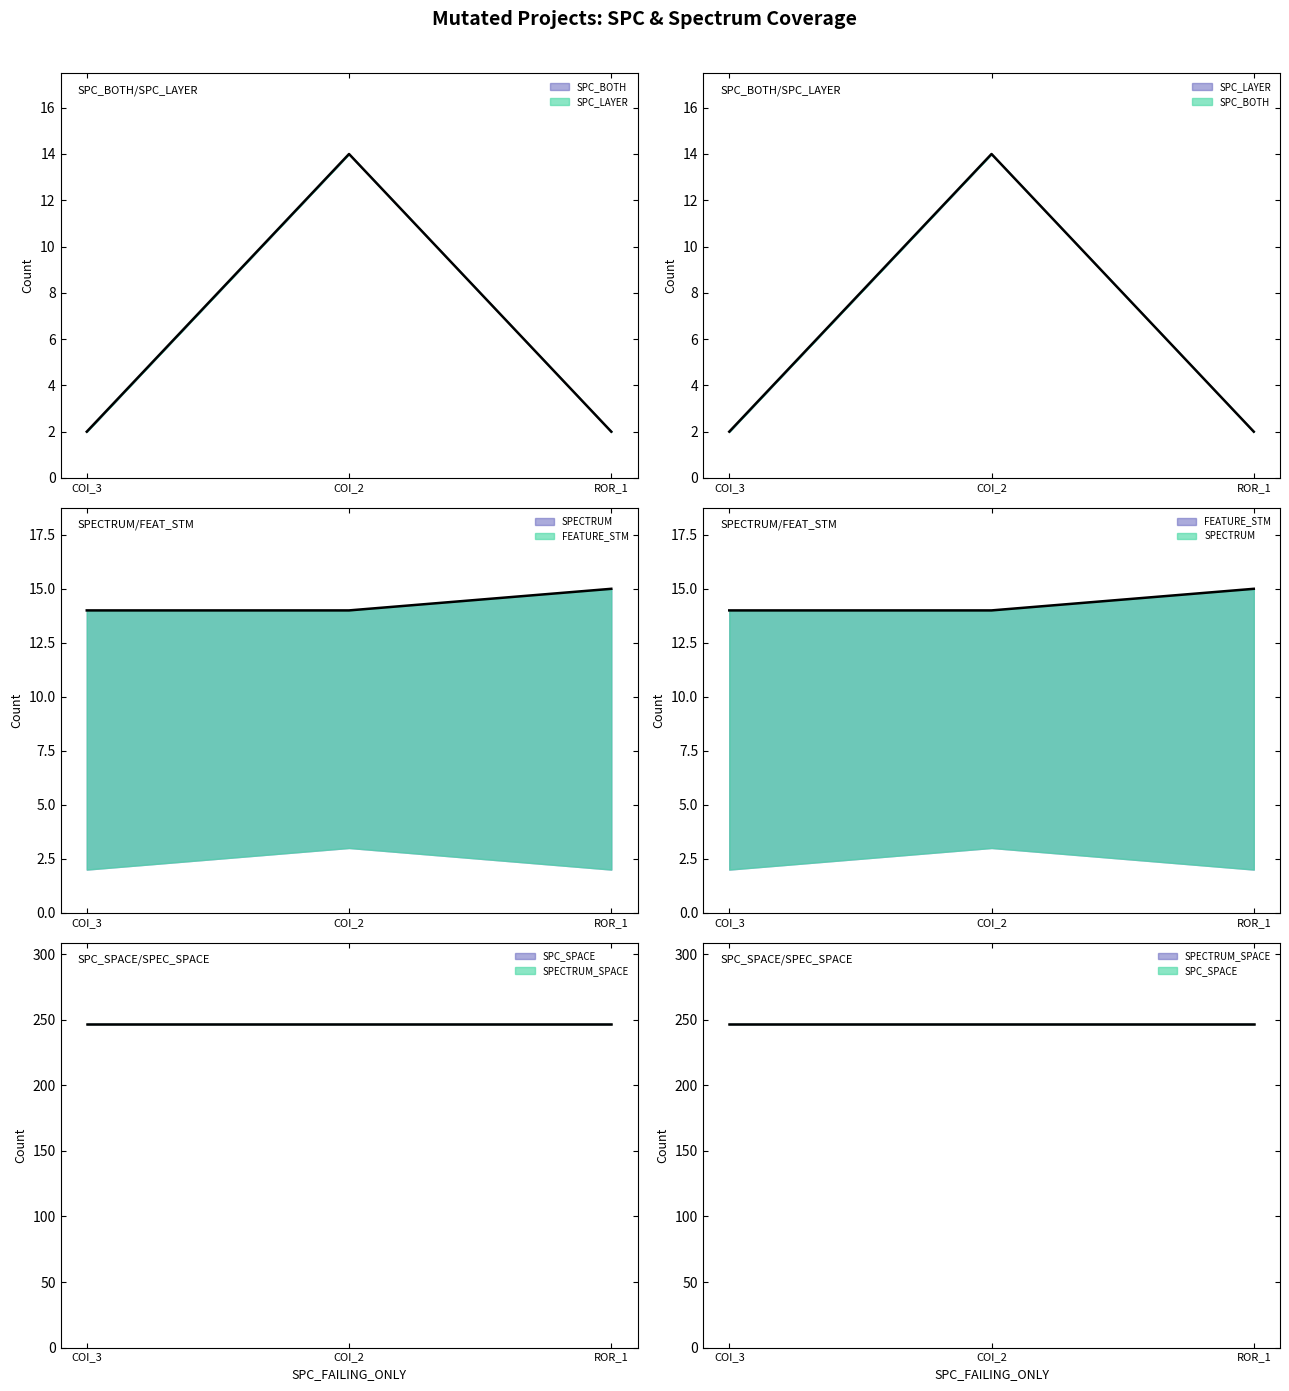

What is the average value of the SPC_LAYER series?

6